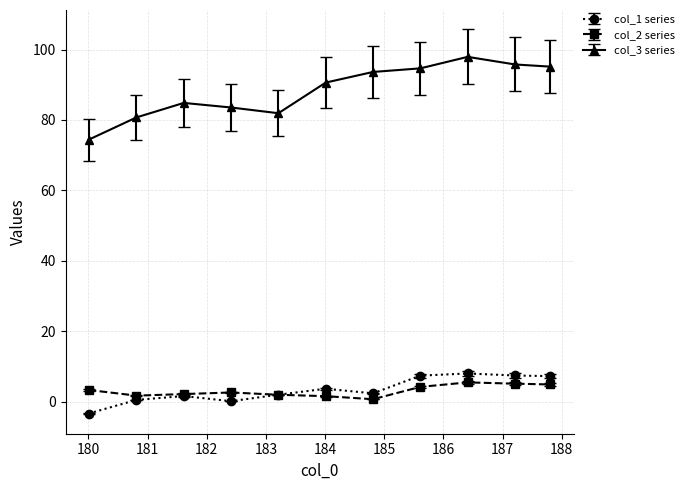

How many data points does each series have?

11